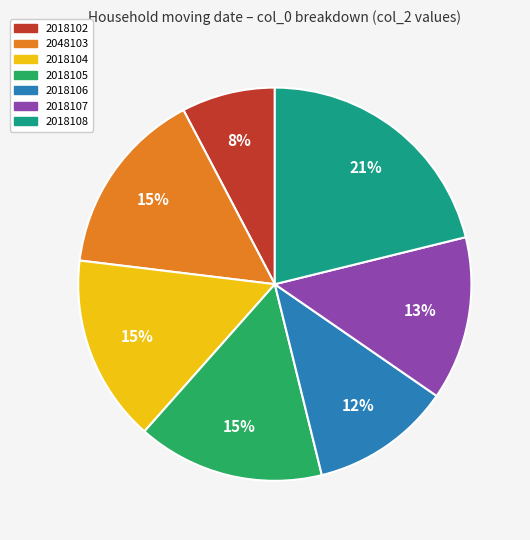

To the nearest percent, what portion does 2018106 represent?

12%